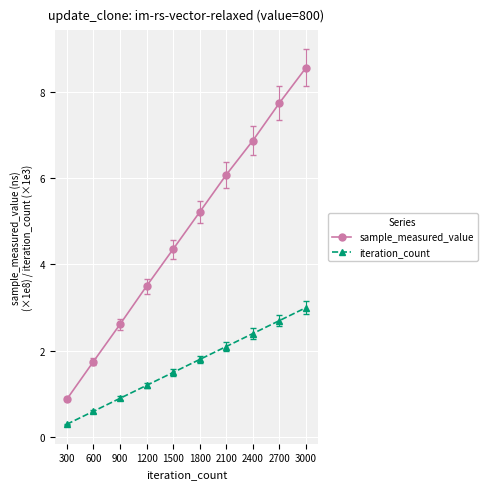

What is the sum of all sample_measured_value values?

47.5